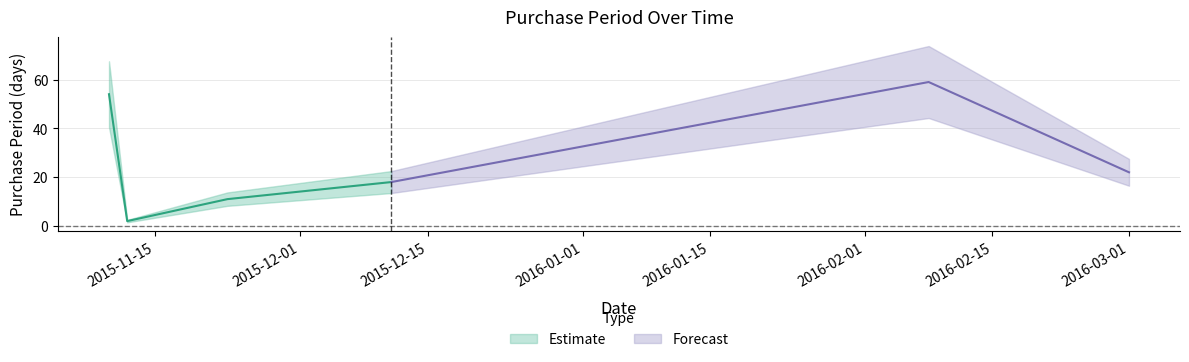

What is the difference between the values at 2015-12-11 and 2016-02-08?

41